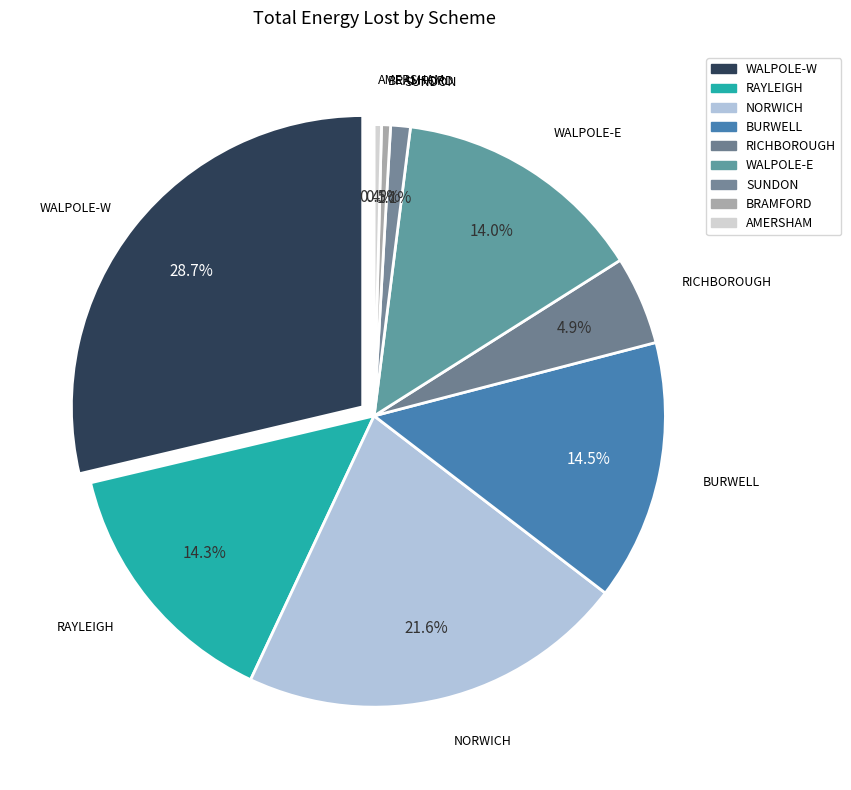

True or false: AMERSHAM accounts for 0% of the total.

True